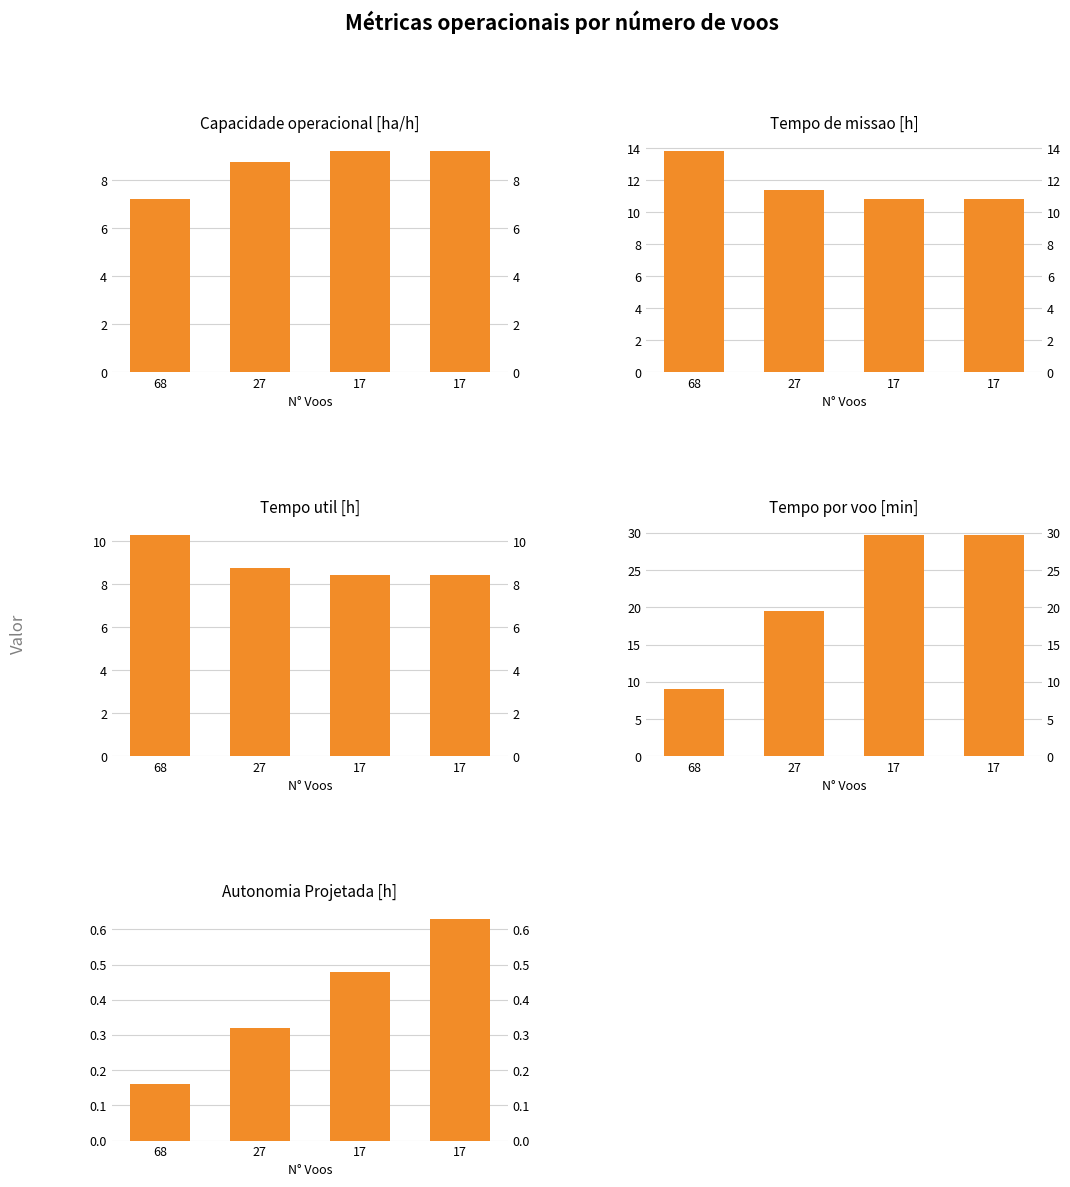

What is the value of the Tempo de missao [h] bar at the 1st from the left?

13.9